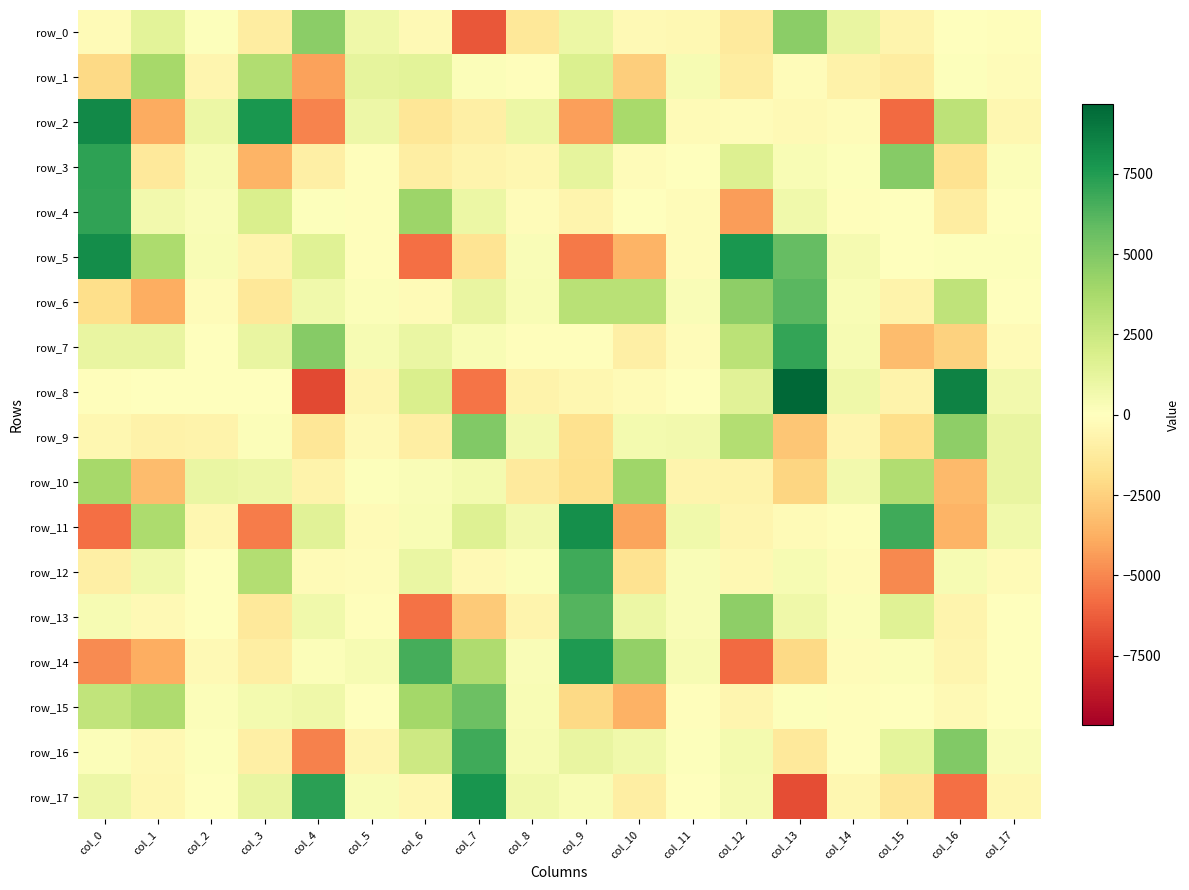

Which series changed the most between col_11 and col_13?

row_8